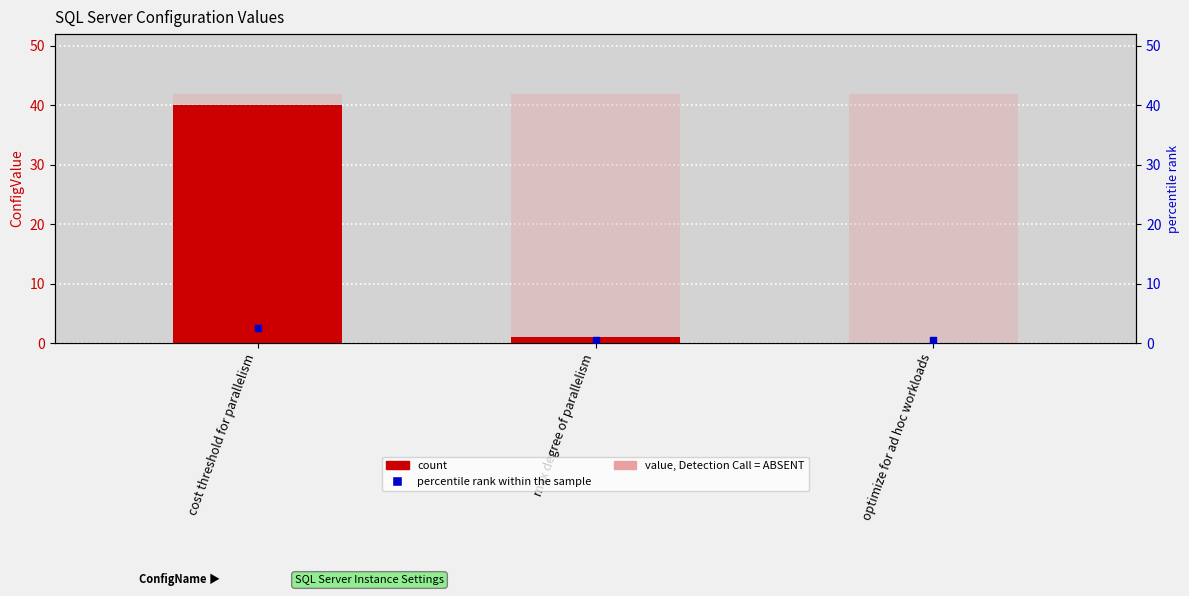

At how many categories does at least one series exceed 19?

3